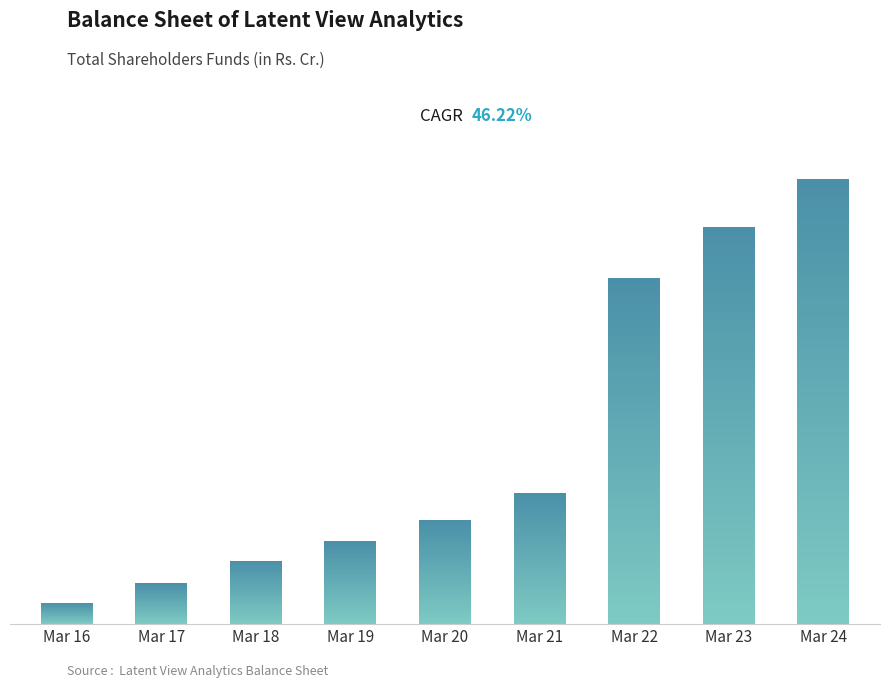

Are the bars grouped side by side (vs. stacked)?

No